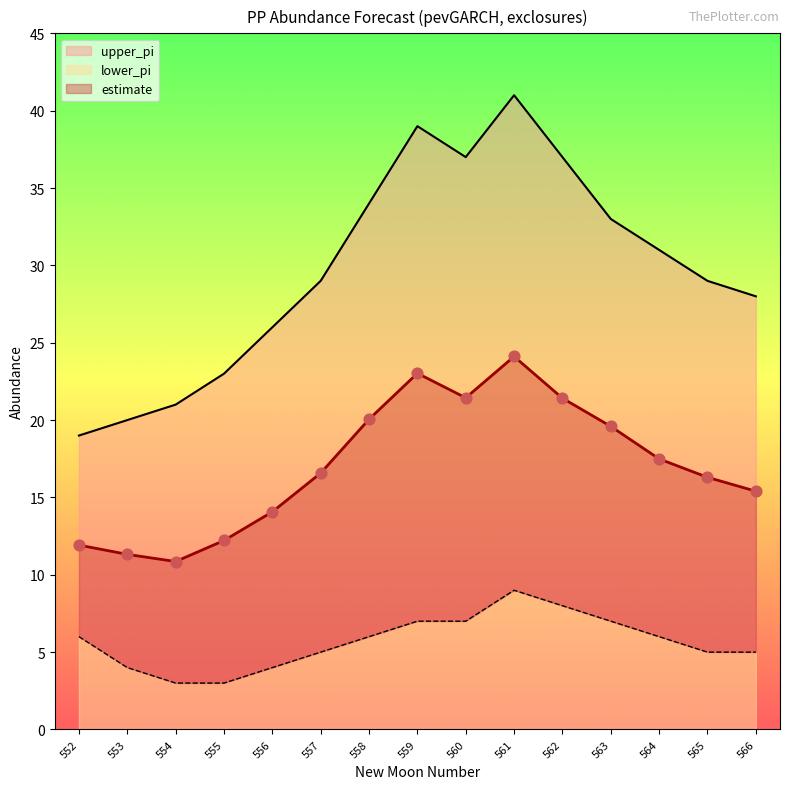

What are all the series names shown in the legend?

estimate, upper_pi, lower_pi